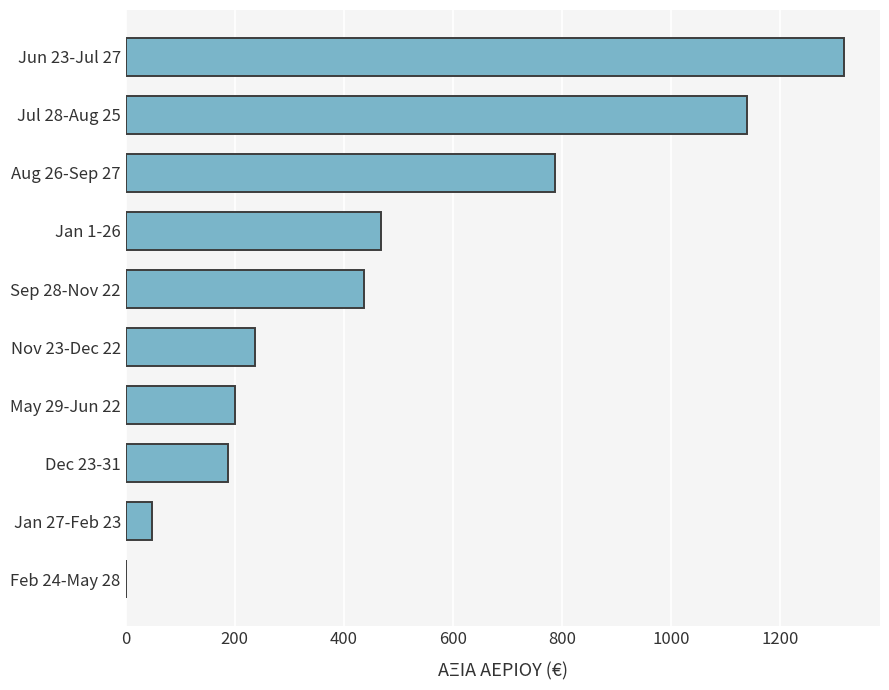

The value at Jul 28-Aug 25 is 1915.8. True or false?

False